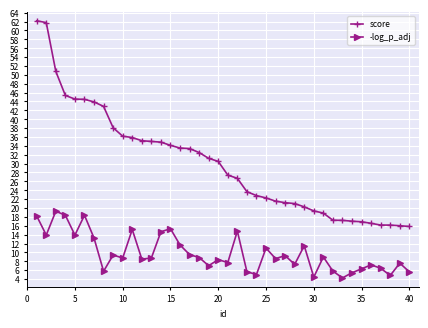

What are all the series names shown in the legend?

score, -log_p_adj